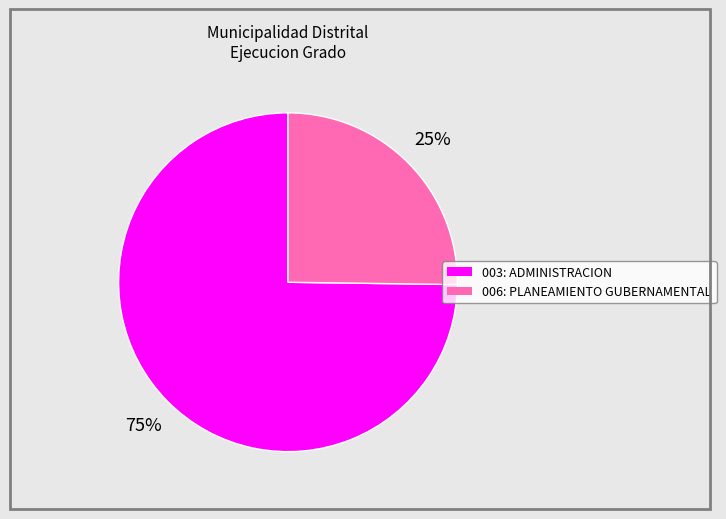

Which slice is the largest?

003: ADMINISTRACION